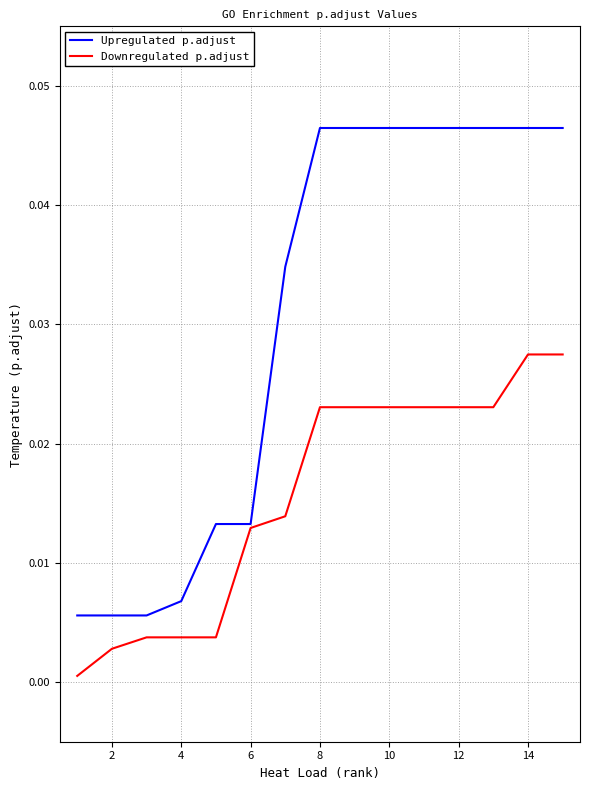

At how many categories does at least one series exceed 0?

15